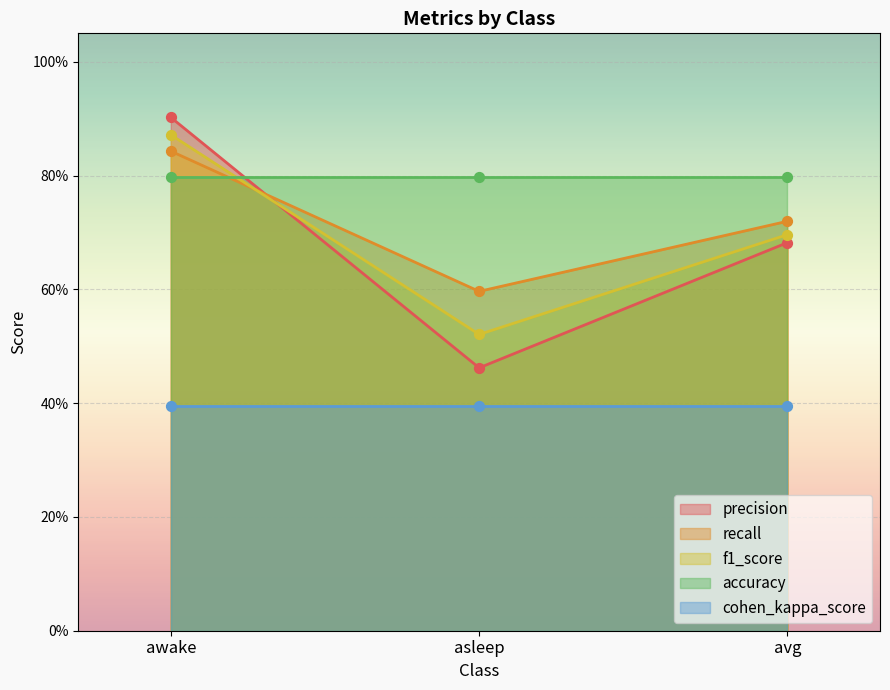

Which series contains the highest Y value?

precision